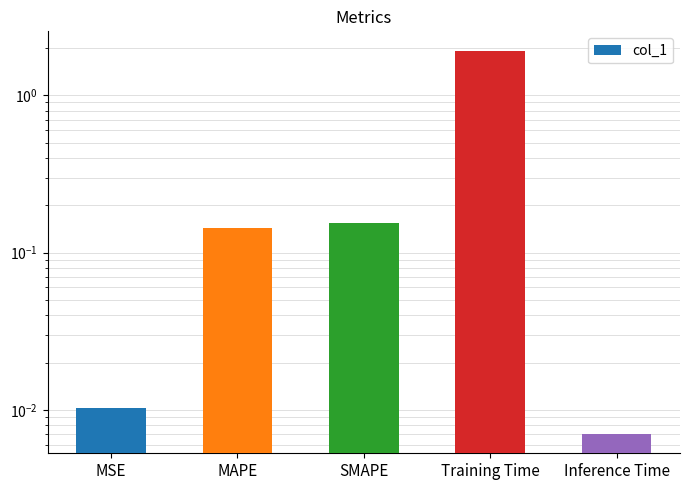

Where is the data nearest to the value 0?

Inference Time